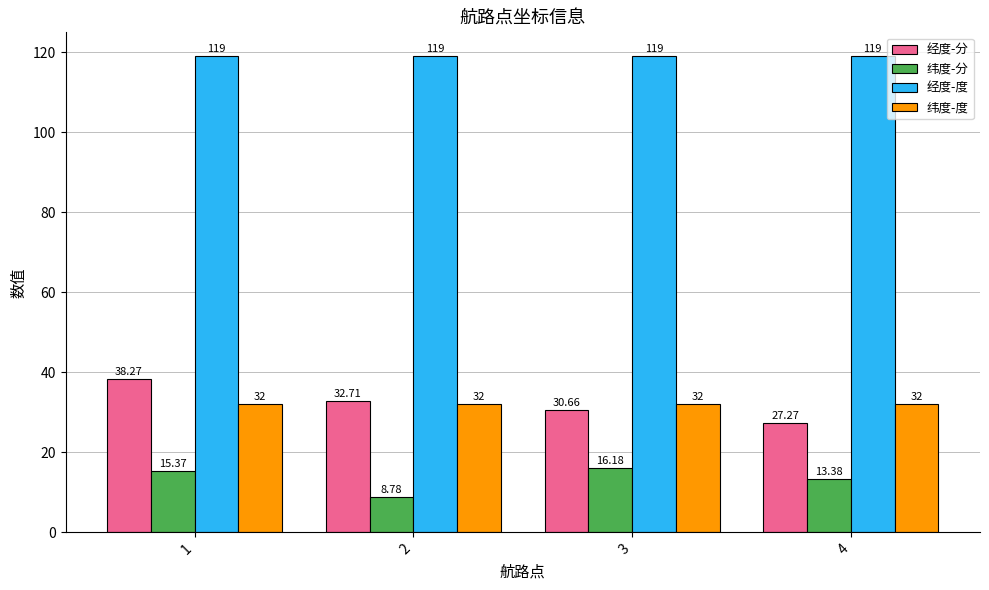

Which series has the largest total across all categories?

经度-度